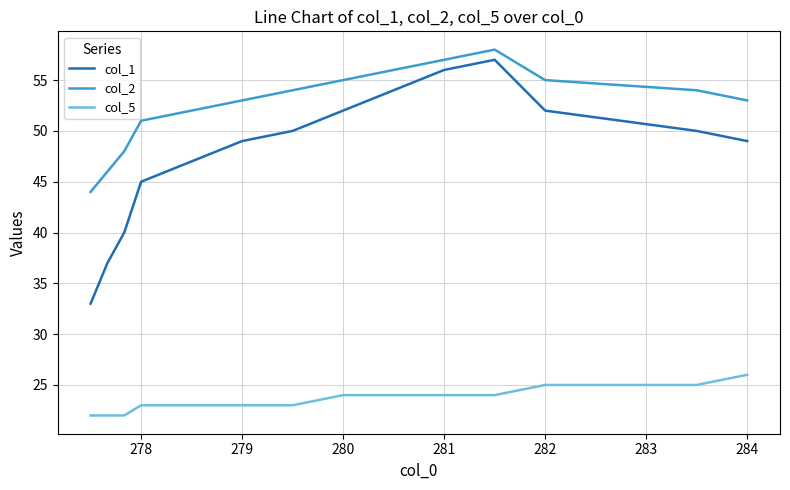

Which series has the widest spread of values?

col_1